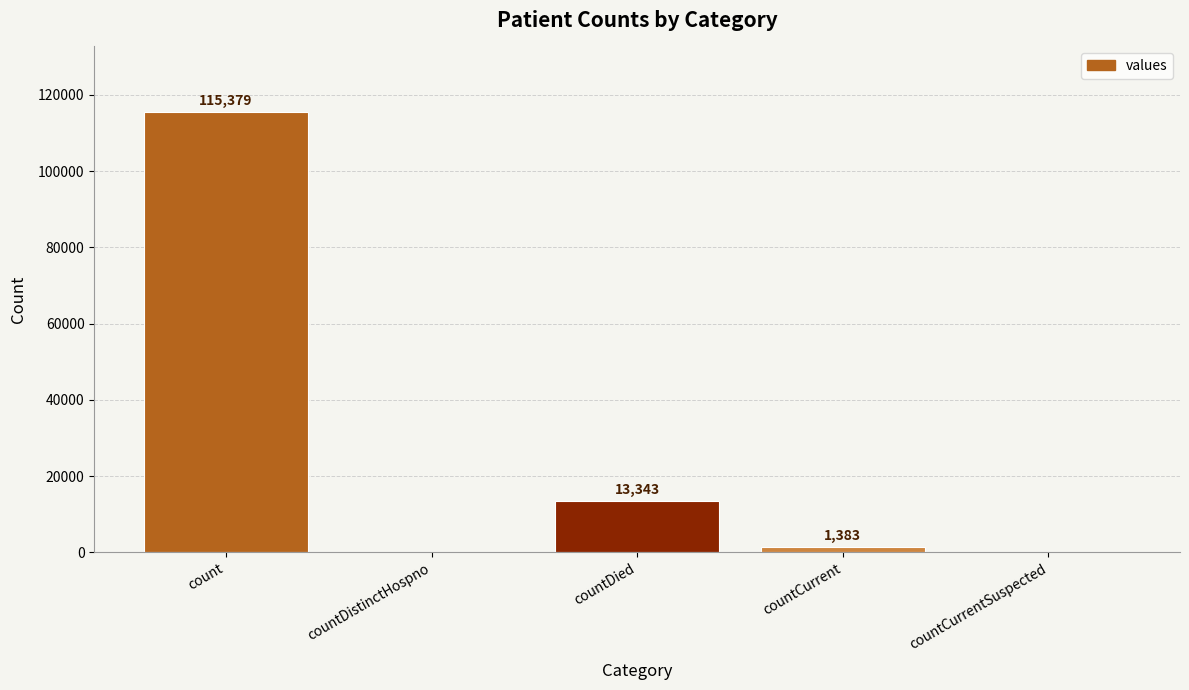

Approximately how many times larger is the value at countDied compared to count?

0.1